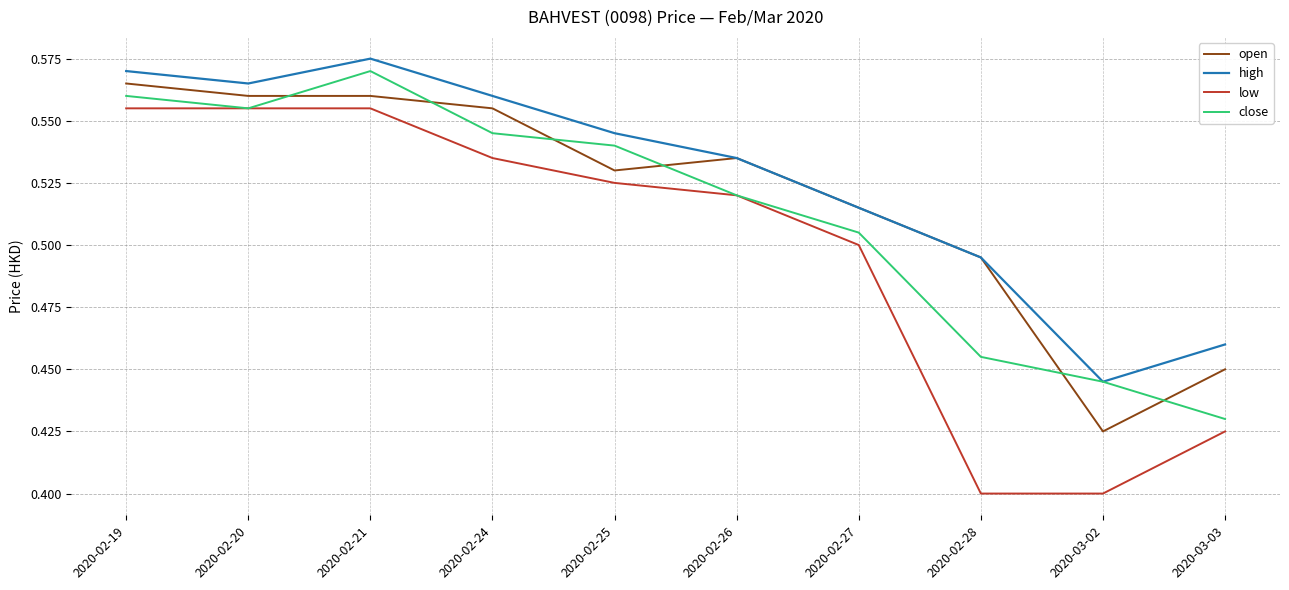

True or false: high has more than 1 points higher than both neighbors.

False